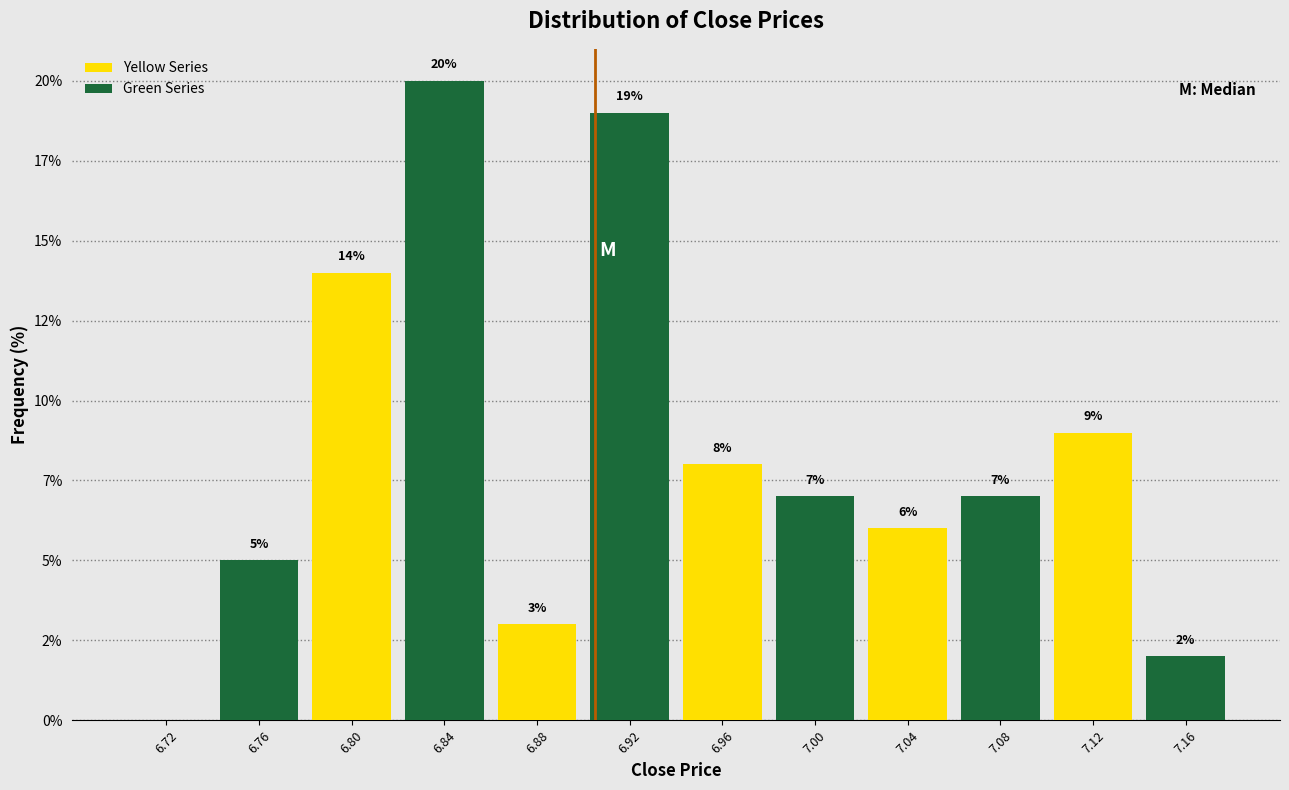

Does the chart contain stacked bars?

No